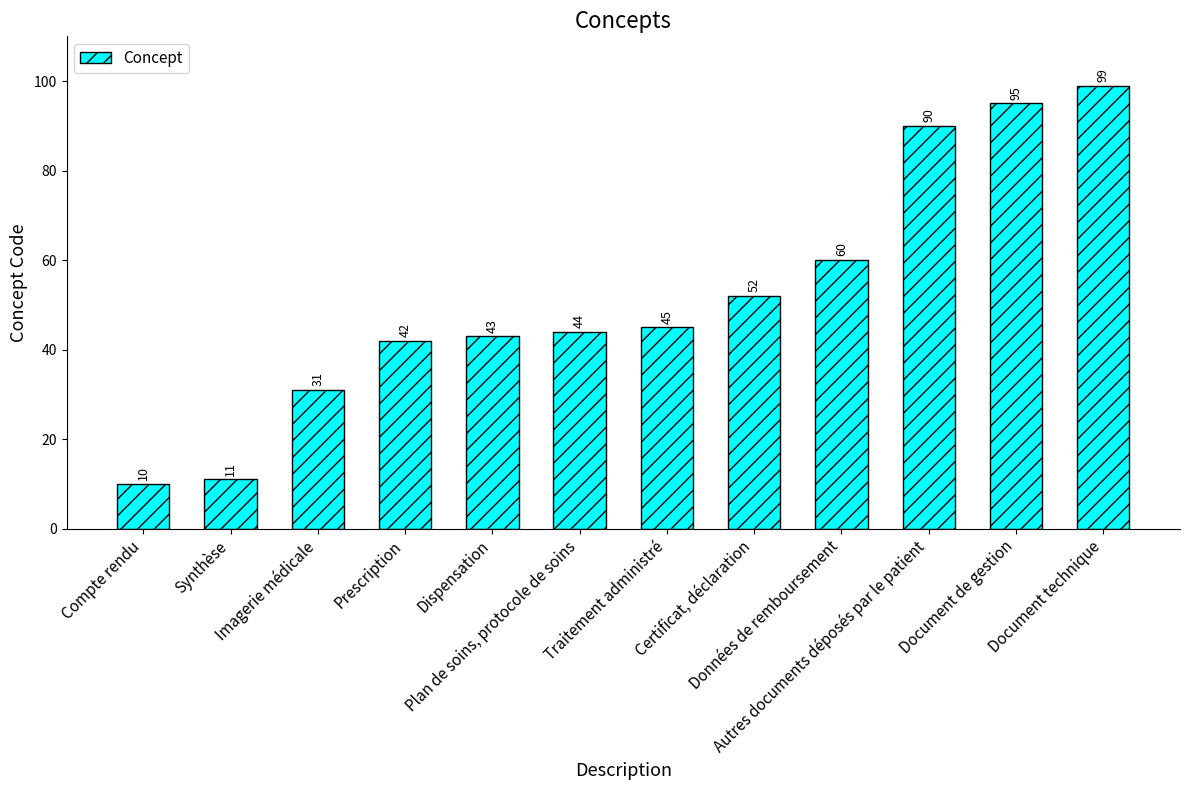

Read the value at Document de gestion.

95